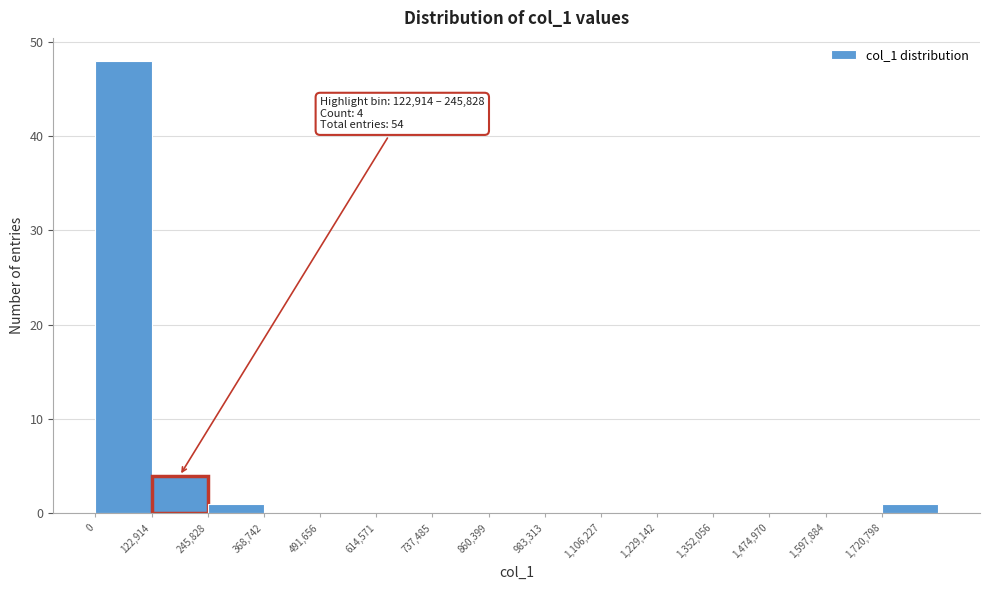

Over which range of the x-axis is the bar tallest?

0 to 120000